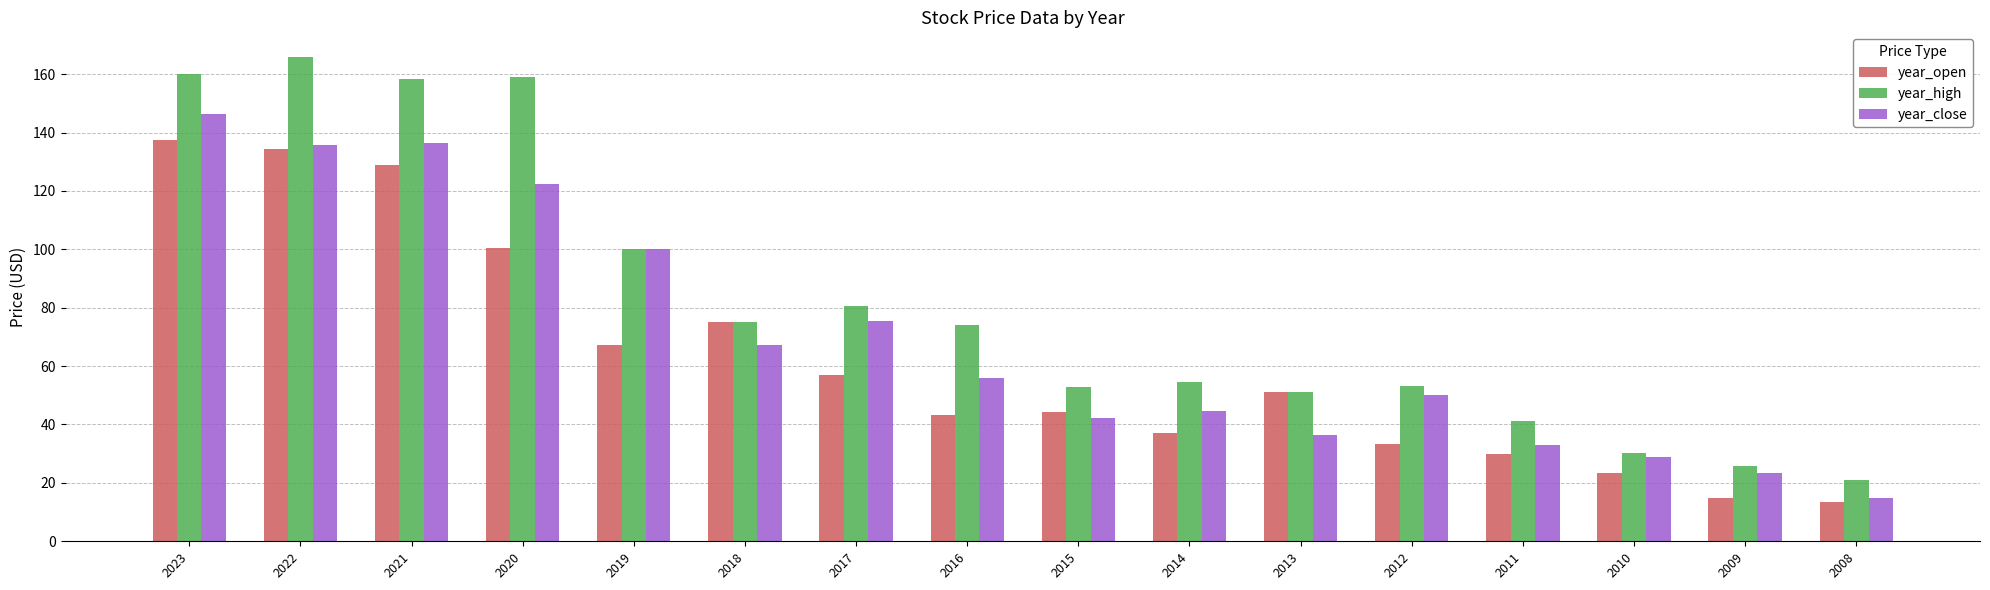

The value of year_high at 2017 is 48.3. True or false?

False